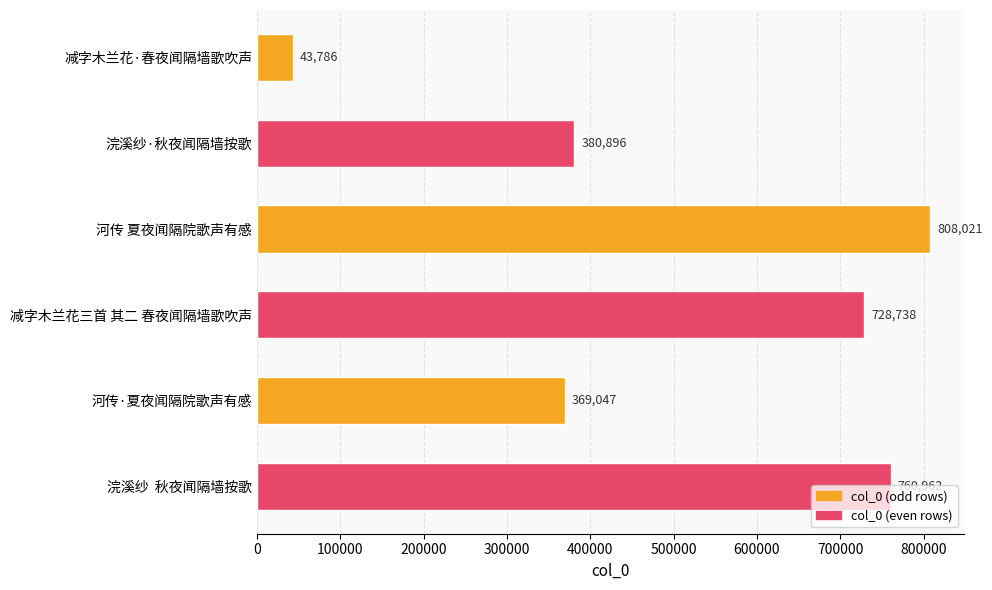

Count the number of data series in this chart.

1